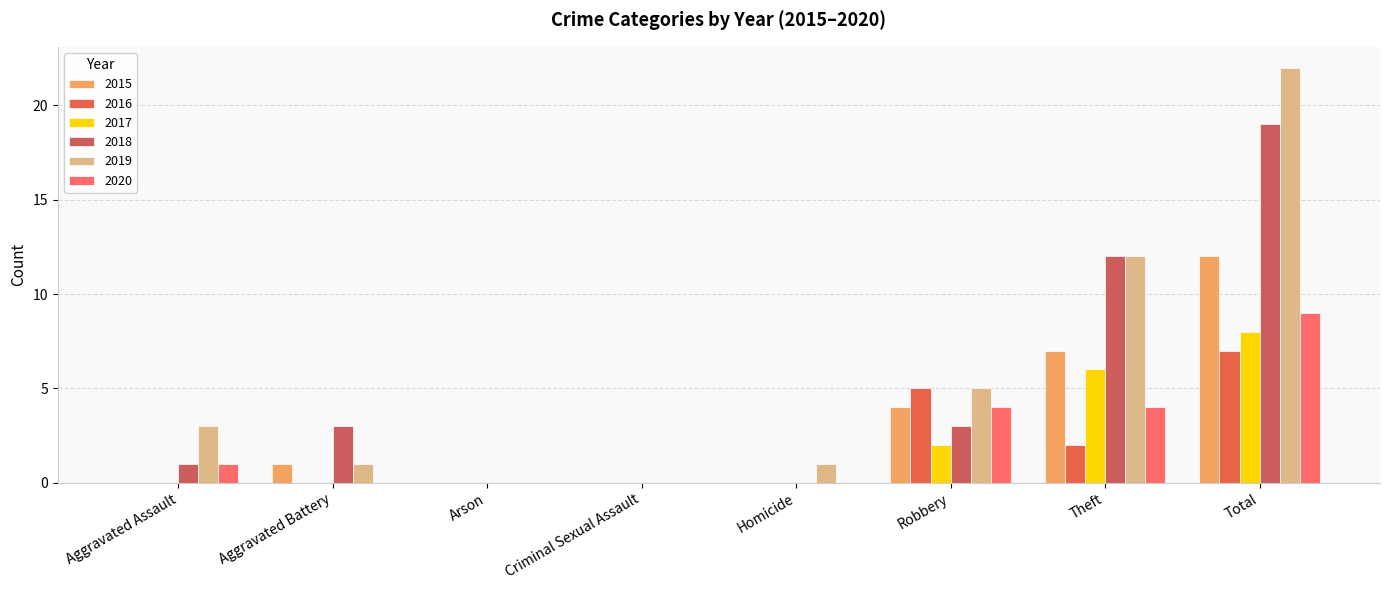

Reading right to left, transcribe all the data shown in this chart.

2015: 12	7	4	0	0	0	1	0
2016: 7	2	5	0	0	0	0	0
2017: 8	6	2	0	0	0	0	0
2018: 19	12	3	0	0	0	3	1
2019: 22	12	5	1	0	0	1	3
2020: 9	4	4	0	0	0	0	1